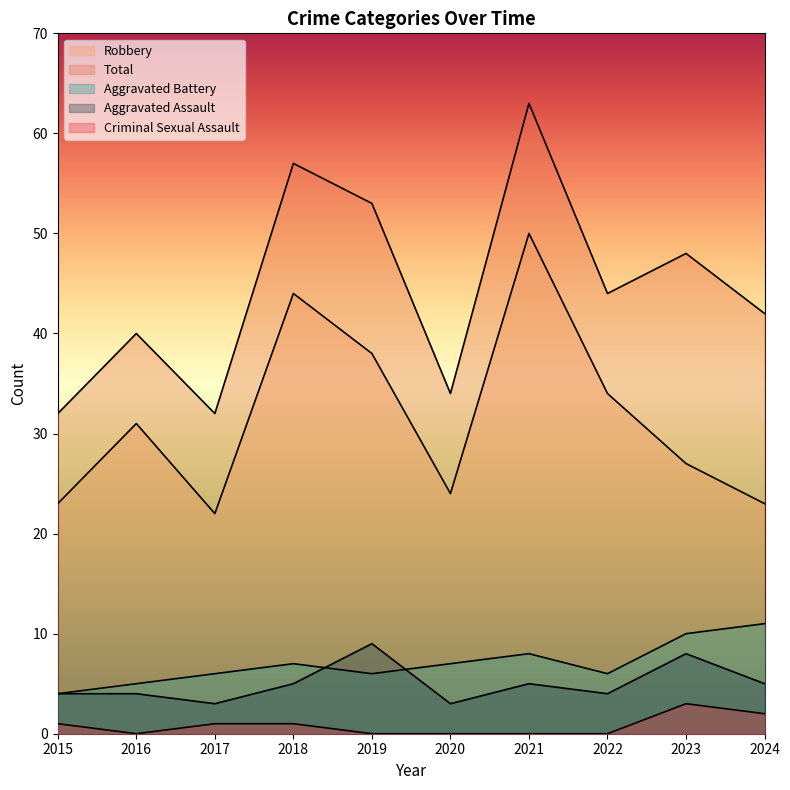

Reading left to right, what are all the values shown in this chart?

Aggravated Assault: 2015=4	2016=4	2017=3	2018=5	2019=9	2020=3	2021=5	2022=4	2023=8	2024=5
Aggravated Battery: 2015=4	2016=5	2017=6	2018=7	2019=6	2020=7	2021=8	2022=6	2023=10	2024=11
Criminal Sexual Assault: 2015=1	2016=0	2017=1	2018=1	2019=0	2020=0	2021=0	2022=0	2023=3	2024=2
Robbery: 2015=23	2016=31	2017=22	2018=44	2019=38	2020=24	2021=50	2022=34	2023=27	2024=23
Total: 2015=32	2016=40	2017=32	2018=57	2019=53	2020=34	2021=63	2022=44	2023=48	2024=42